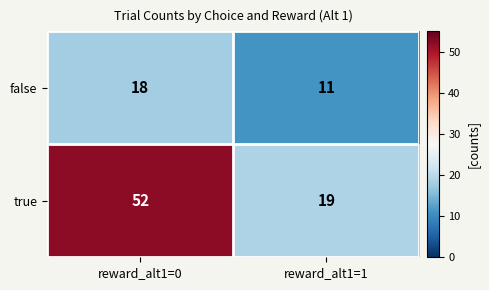

Is it true that true equals 30 at reward_alt1=0?

False